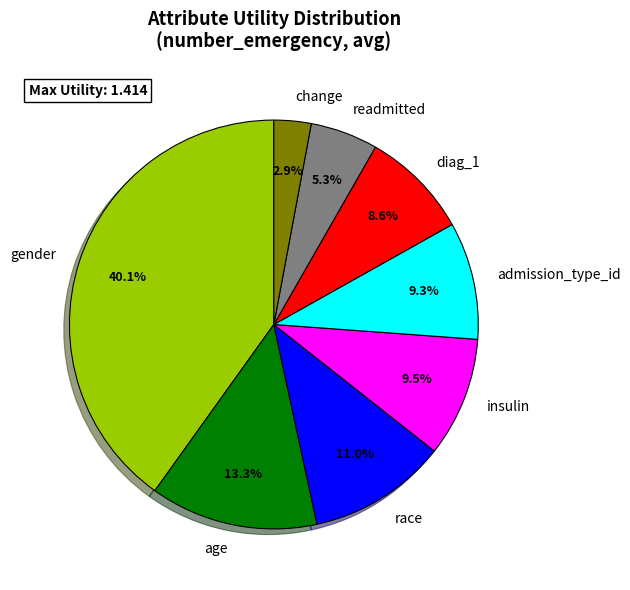

What is the largest slice in the pie chart?

gender